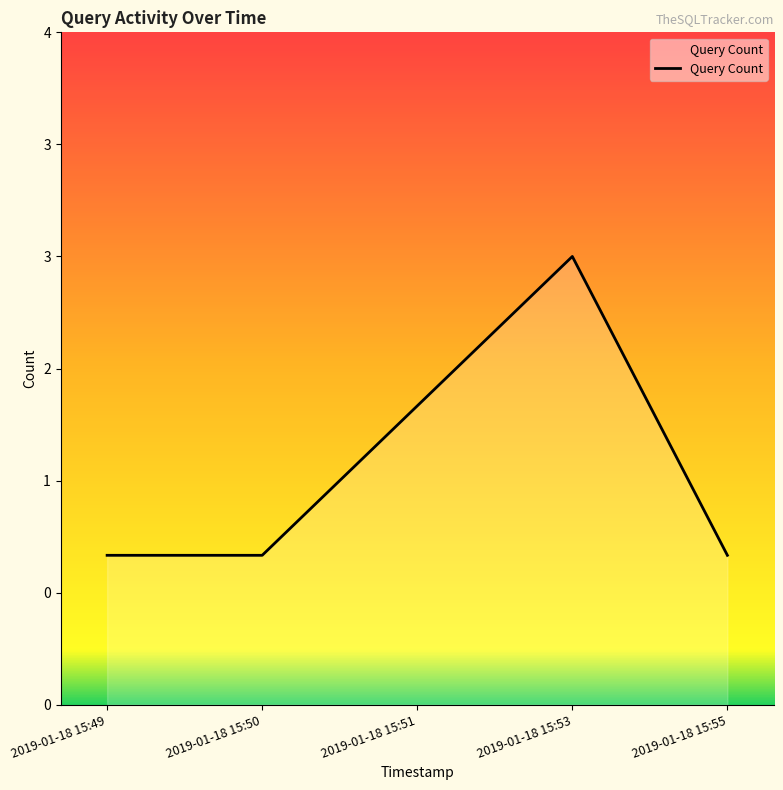

Is it true that the value at 2019-01-18 15:55 is 1?

False